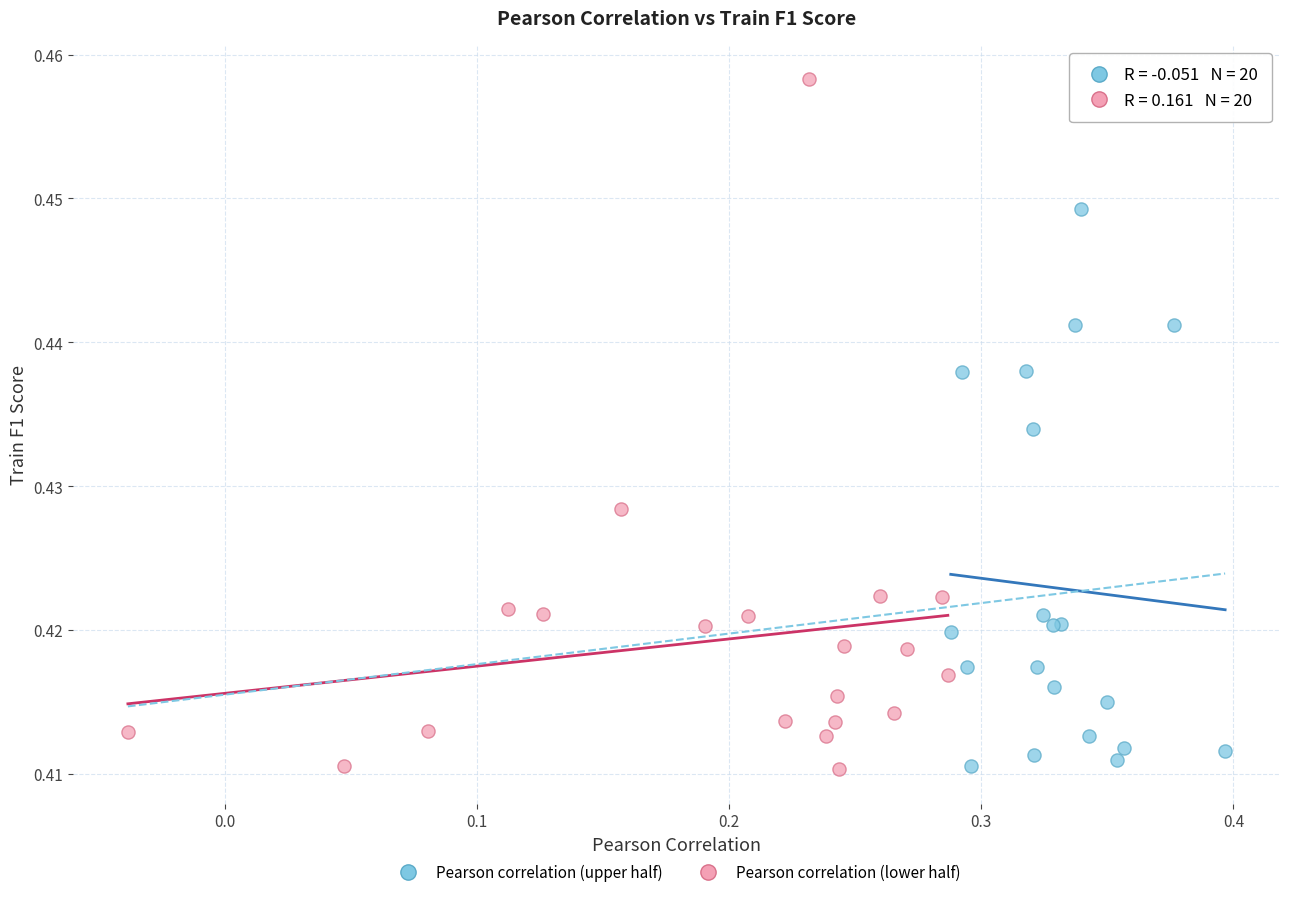

Which series contains the highest Y value?

Pearson correlation (lower half)